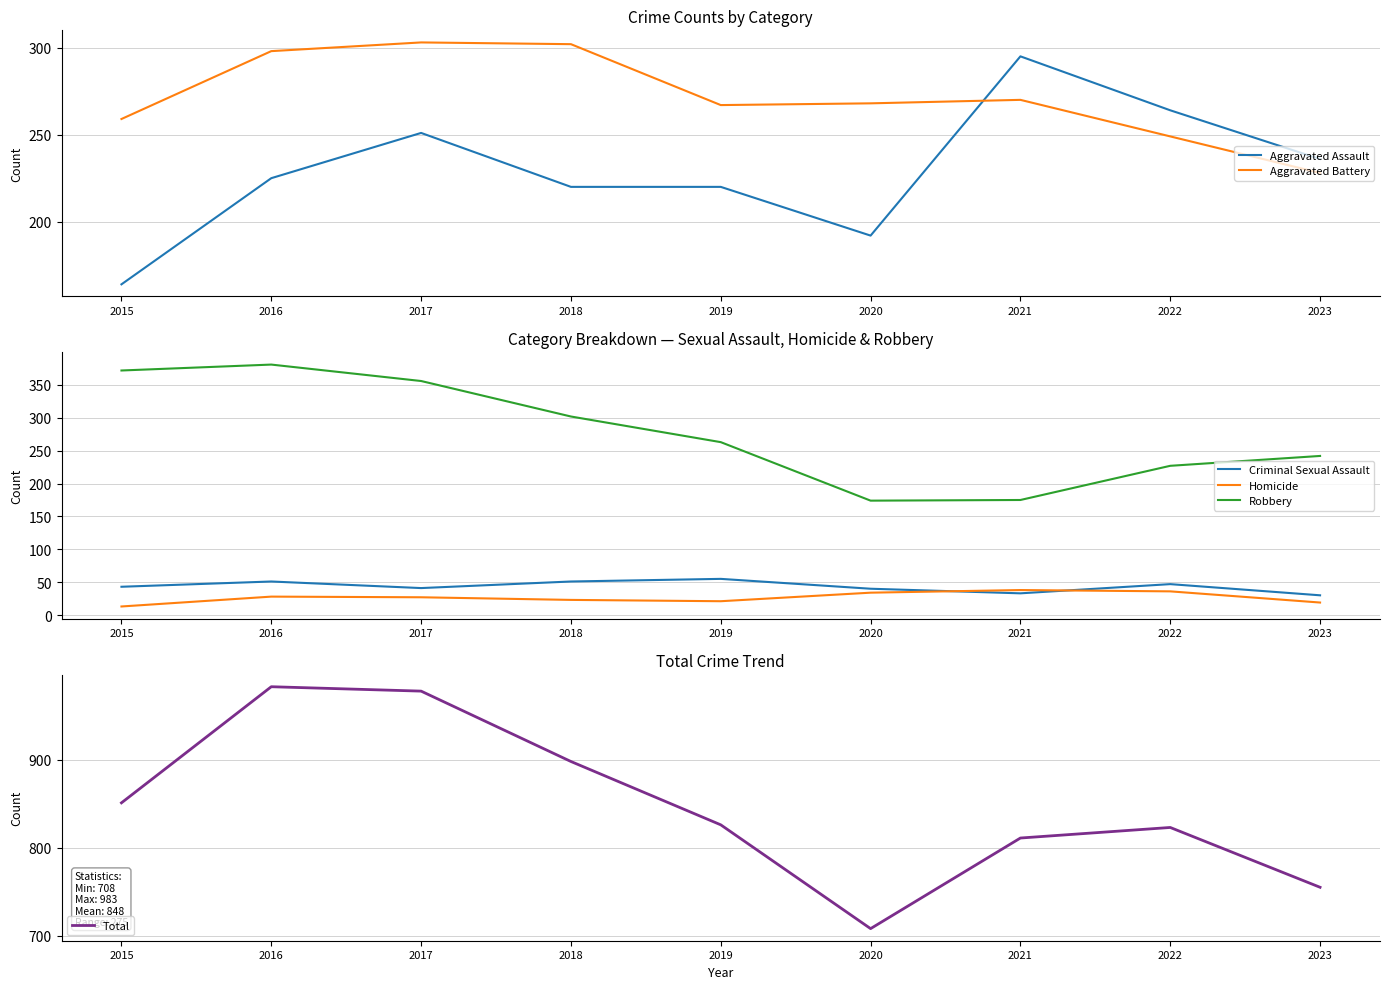

Where do Criminal Sexual Assault and Homicide first cross each other?

2020 and 2021